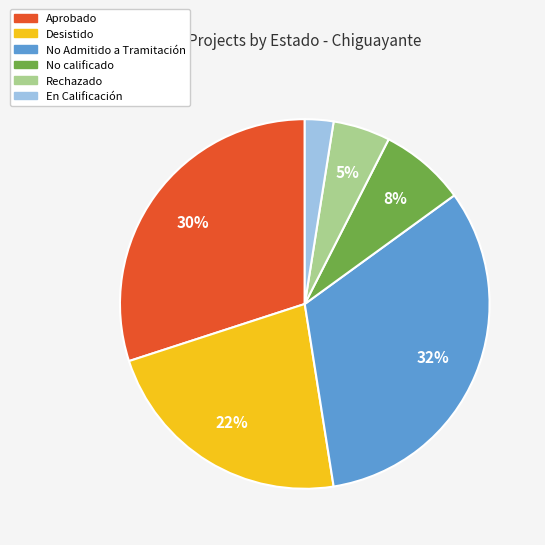

To the nearest percent, what is the average slice percentage?

17%